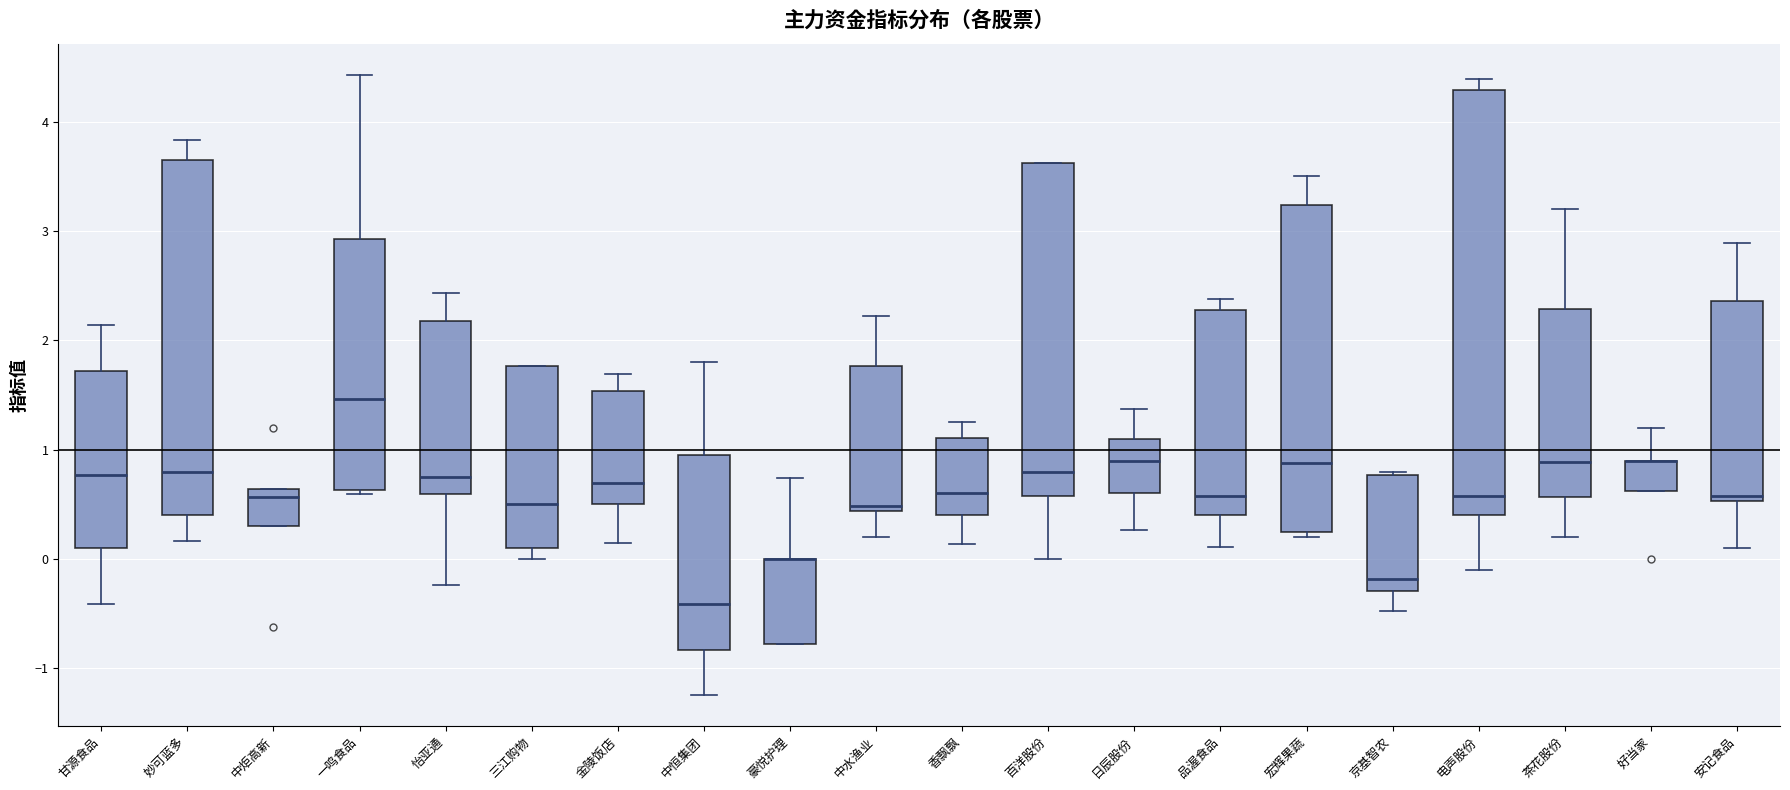

Reading left to right, transcribe this box plot: for each box, give where its median line is, the range the box spans, and where its two whiskers end, as read against the y-axis. The values are not printed on the chart, so give them approximately, as read against the axis.

甘源食品: median 0.8, box 0.1 to 1.7, whiskers -0.4 to 2.1
妙可蓝多: median 0.8, box 0.4 to 3.7, whiskers 0.2 to 3.8
中炬高新: median 0.6 (just below the box's upper edge), box 0.3 to 0.6, whiskers 0.3 to 0.6
一鸣食品: median 1.5, box 0.6 to 2.9, whiskers 0.6 (just below the box's lower edge) to 4.4
怡亚通: median 0.8, box 0.6 to 2.2, whiskers -0.2 to 2.4
三江购物: median 0.5, box 0.1 to 1.8, whiskers 0.0 to 1.8
金陵饭店: median 0.7, box 0.5 to 1.5, whiskers 0.2 to 1.7
中恒集团: median -0.4, box -0.8 to 0.9, whiskers -1.2 to 1.8
豪悦护理: median 0.0 (drawn on the box's upper edge), box -0.8 to 0.0, whiskers -0.8 to 0.7
中水渔业: median 0.5, box 0.4 to 1.8, whiskers 0.2 to 2.2
香飘飘: median 0.6, box 0.4 to 1.1, whiskers 0.1 to 1.3
百洋股份: median 0.8, box 0.6 to 3.6, whiskers 0.0 to 3.6
日辰股份: median 0.9, box 0.6 to 1.1, whiskers 0.3 to 1.4
品渥食品: median 0.6, box 0.4 to 2.3, whiskers 0.1 to 2.4
宏辉果蔬: median 0.9, box 0.3 to 3.2, whiskers 0.2 to 3.5
京基智农: median -0.2, box -0.3 to 0.8, whiskers -0.5 to 0.8 (just above the box's upper edge)
电声股份: median 0.6, box 0.4 to 4.3, whiskers -0.1 to 4.4
茶花股份: median 0.9, box 0.6 to 2.3, whiskers 0.2 to 3.2
好当家: median 0.9 (drawn on the box's upper edge), box 0.6 to 0.9, whiskers 0.6 to 1.2
安记食品: median 0.6, box 0.5 to 2.4, whiskers 0.1 to 2.9